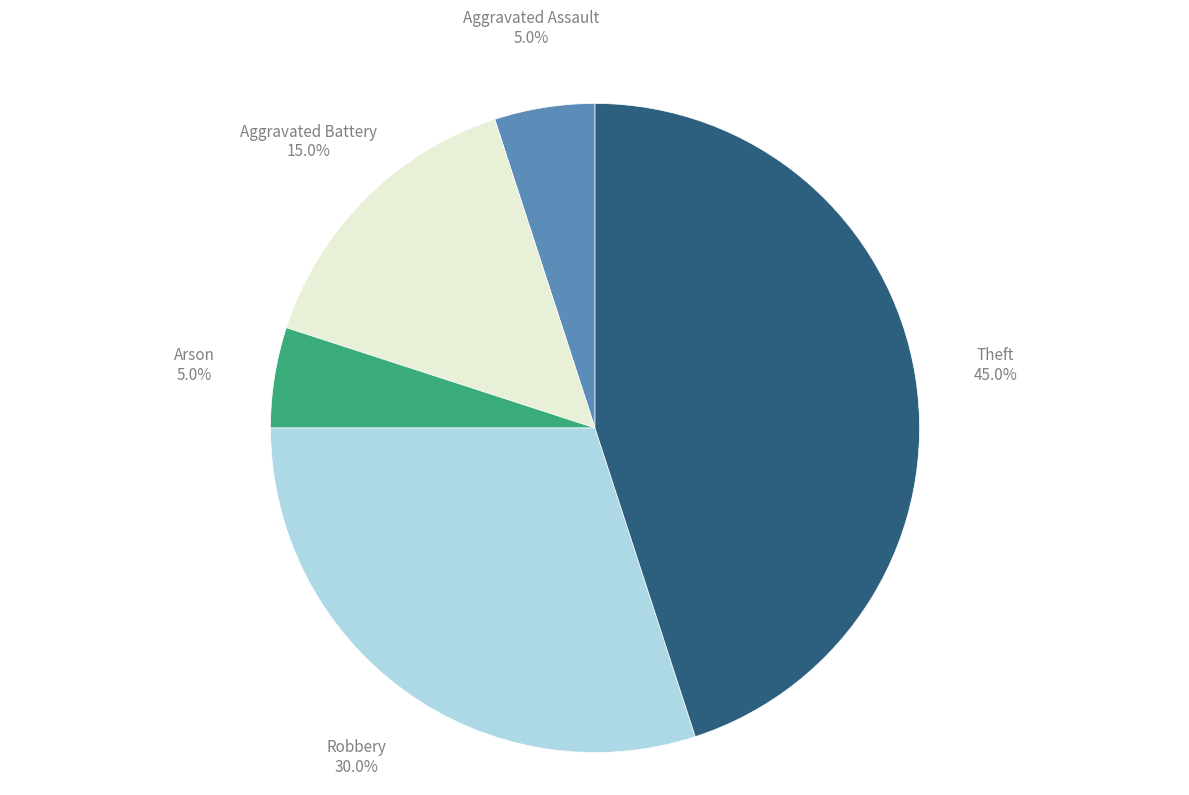

Is there a majority slice in this chart?

No